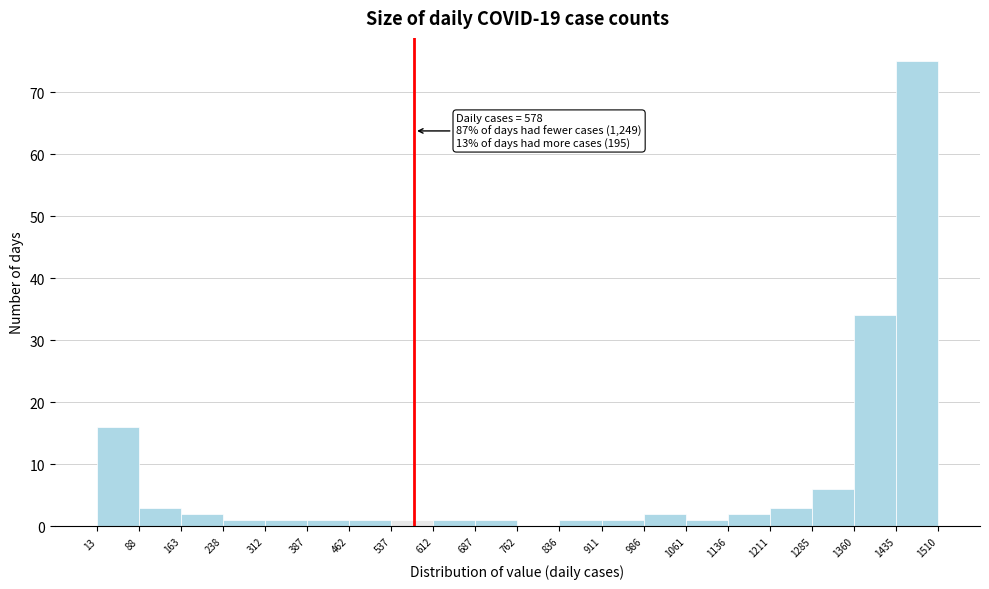

Over which range of the x-axis is the bar tallest?

1435 to 1510